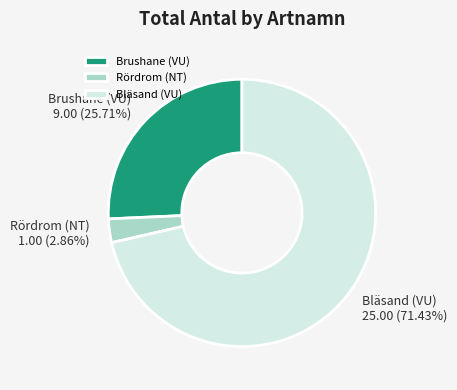

Is there a majority slice in this chart?

Yes